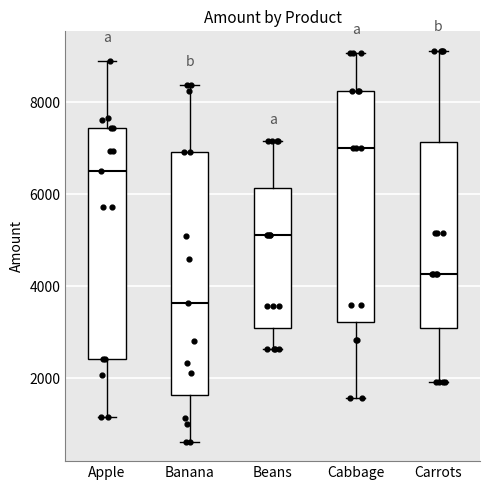

Where does the upper whisker of the box for Apple end on the y-axis? The values are not printed on the chart, so give them approximately, as read against the axis.

8800